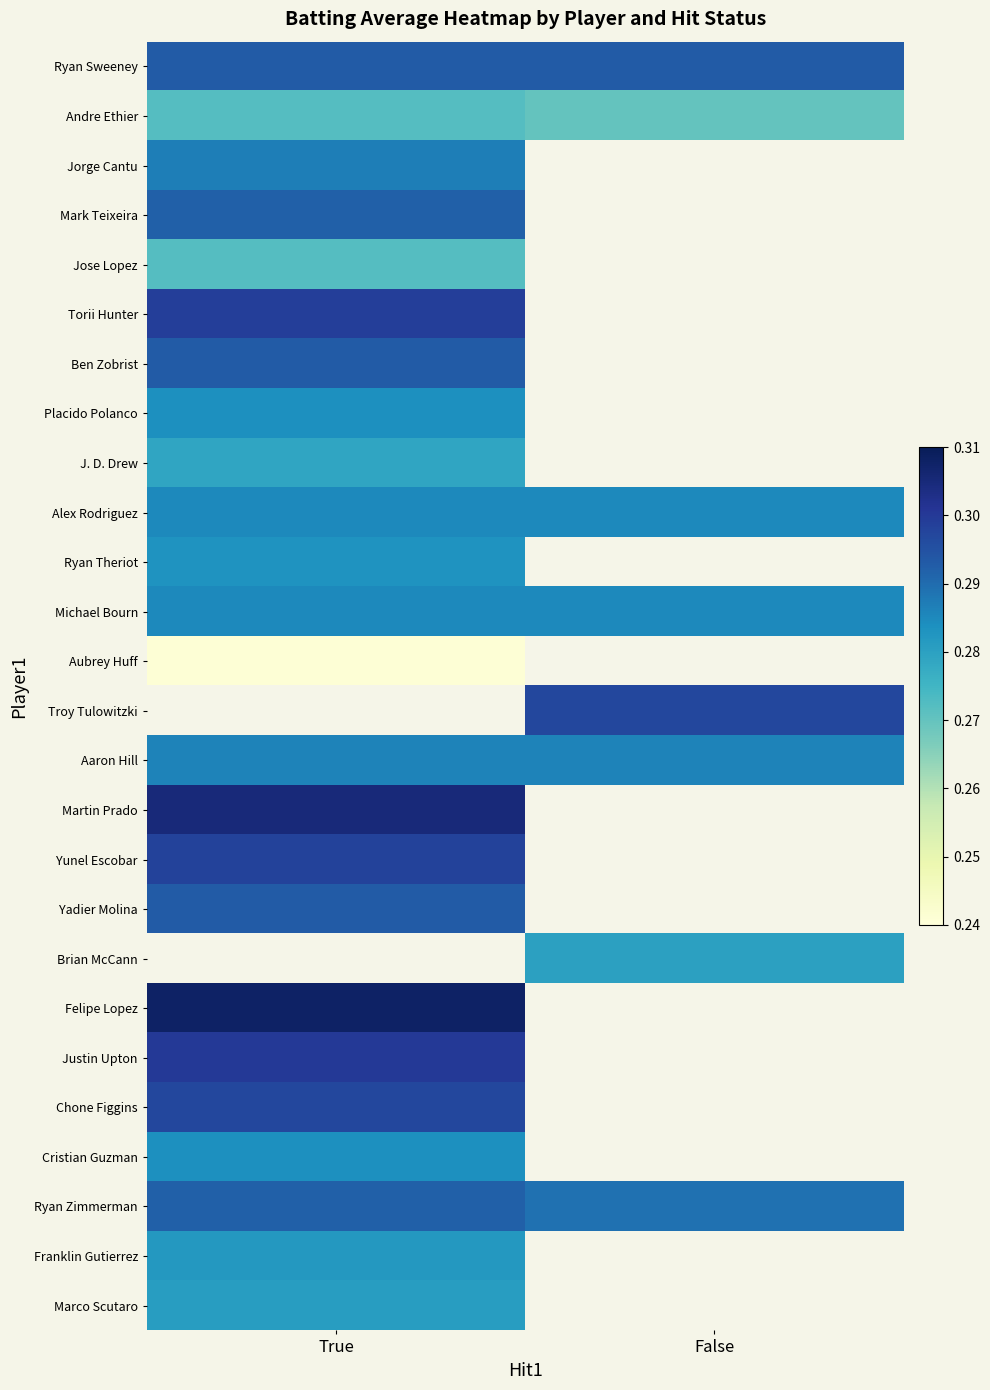

What is the maximum value shown in the chart?

0.3